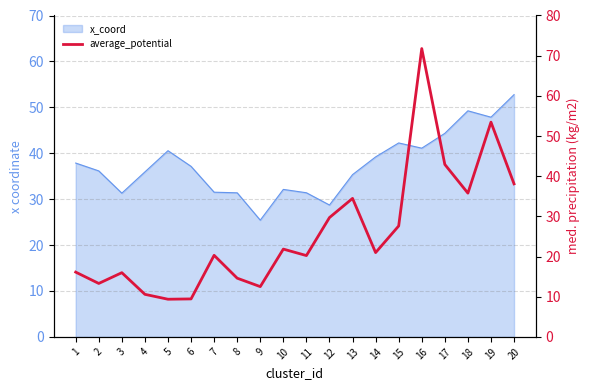

Which has a higher value, 9 or 14?

14